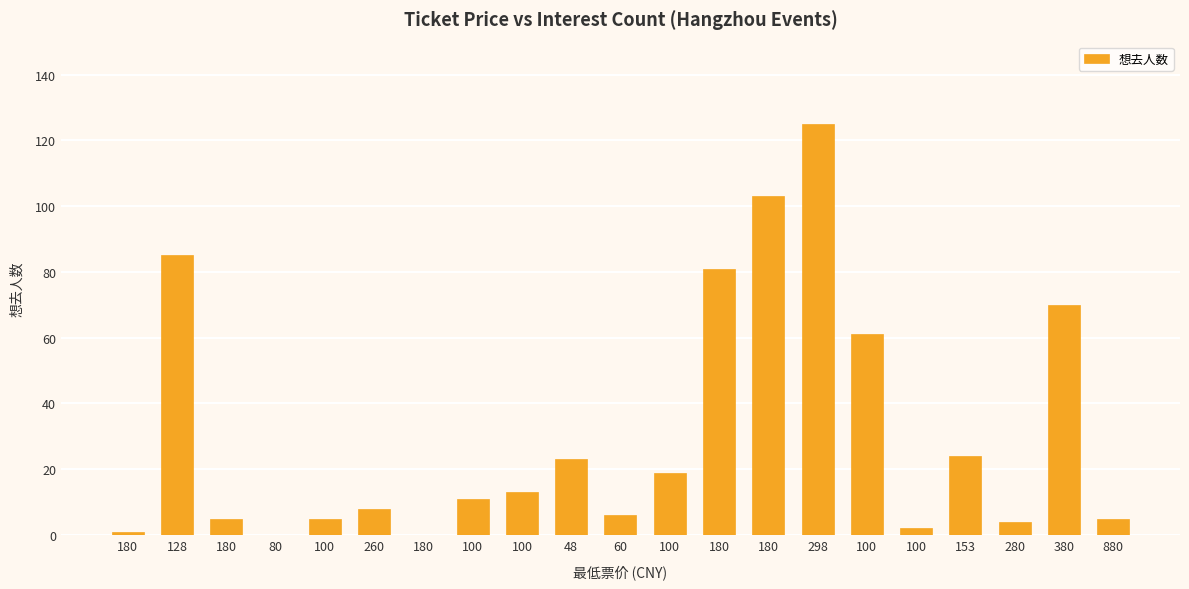

Which has a higher value, 100 or 280?

280